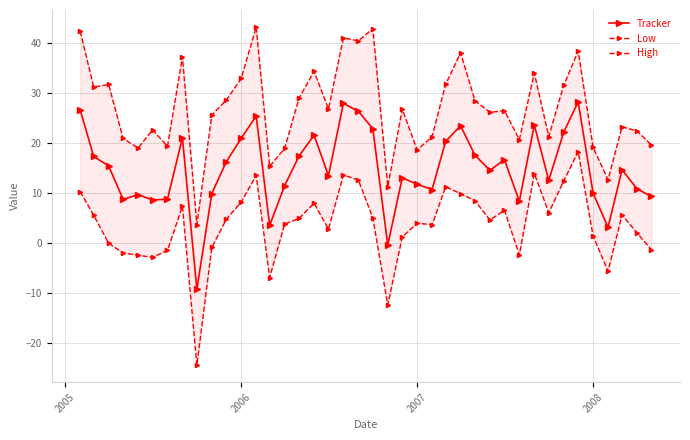

What is the maximum value for Tracker?

28.3